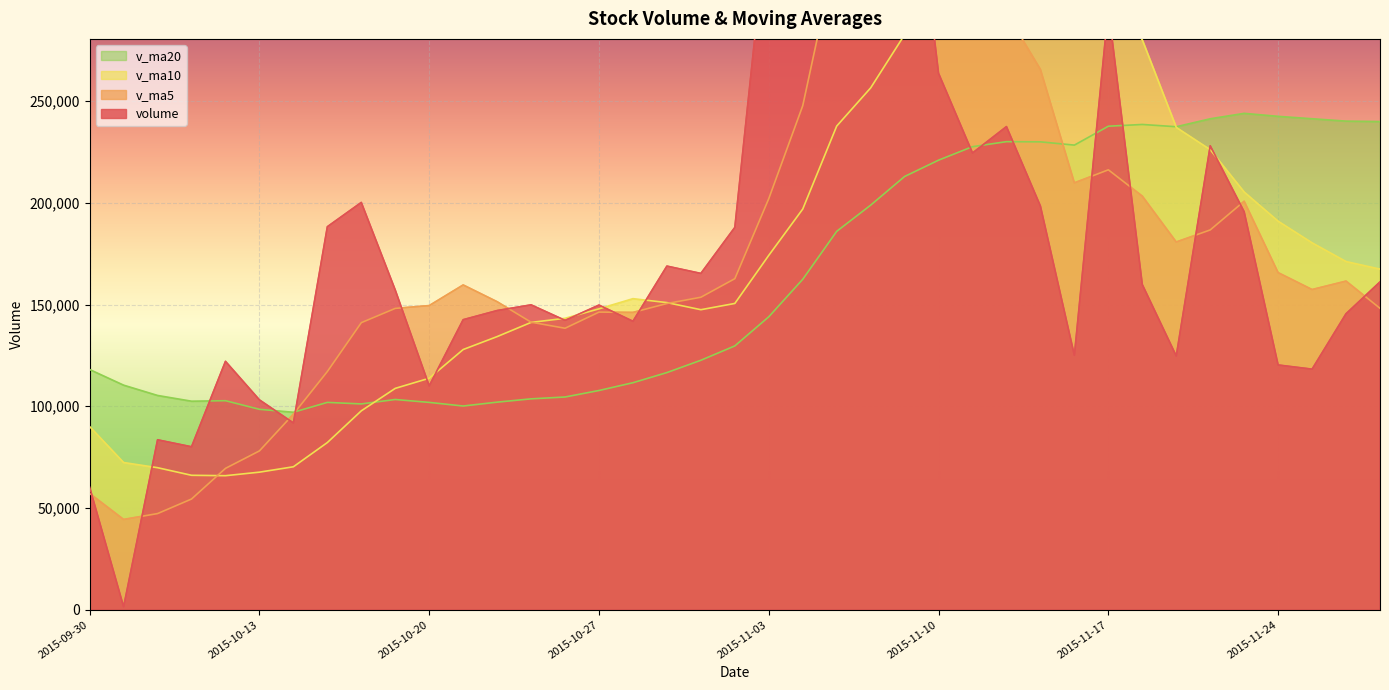

What is the lowest value of the v_ma10 series?

65891.0